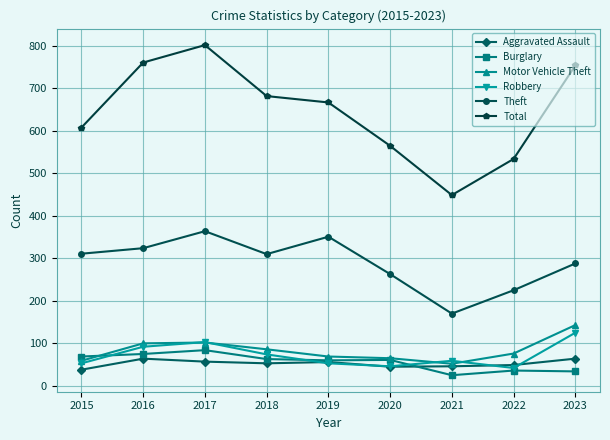

Which series has the largest total across all categories?

Total